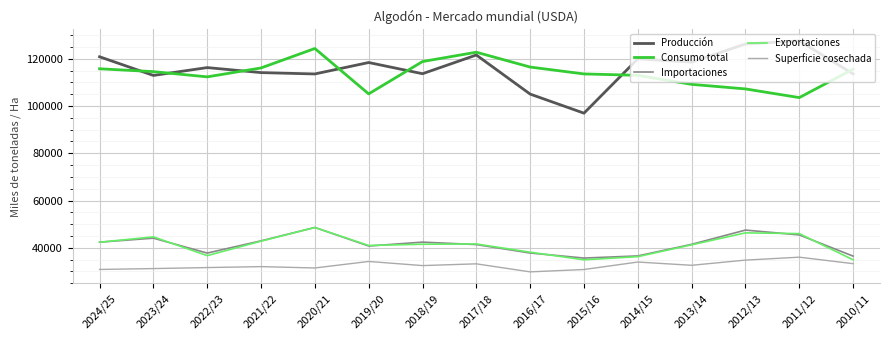

What is the maximum value shown in the chart?

127634